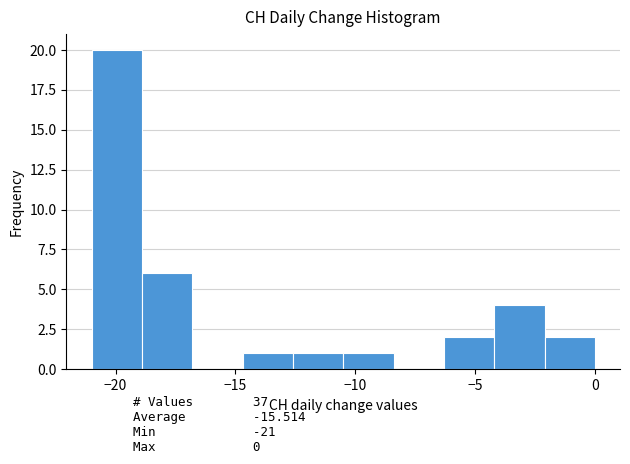

How tall is the bar that spans -4.2 to -2.1 on the x-axis? Neither the bar edges nor the heights are printed on the chart, so give them approximately, as read against the axes.

4